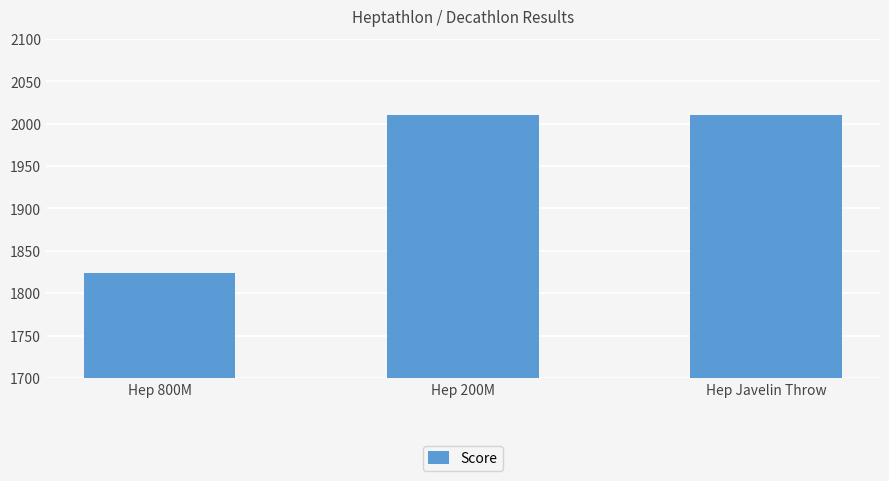

What value does the data have at Hep Javelin Throw, to the nearest 50?

2000